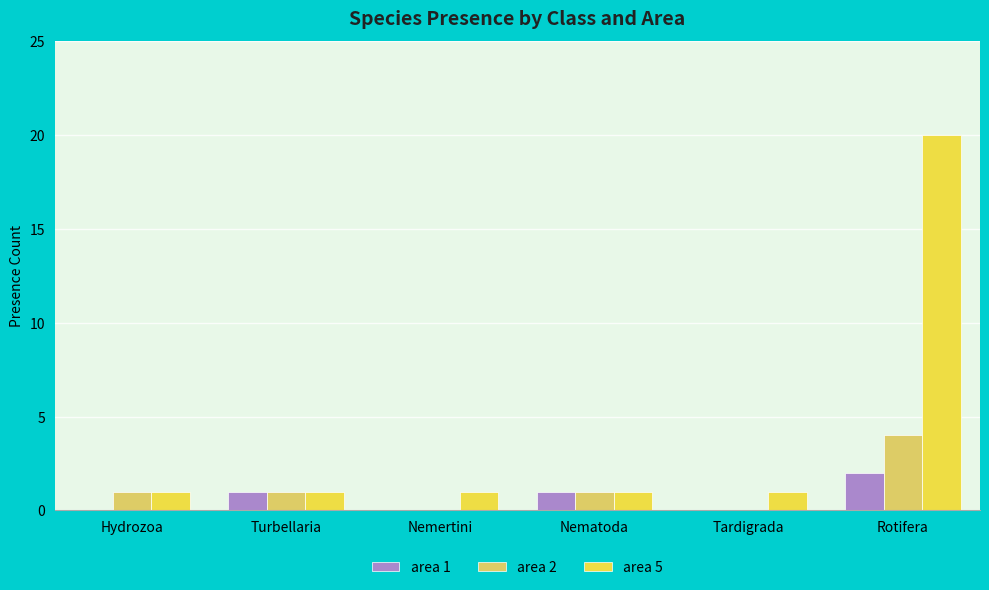

What is the maximum value shown in the chart?

20